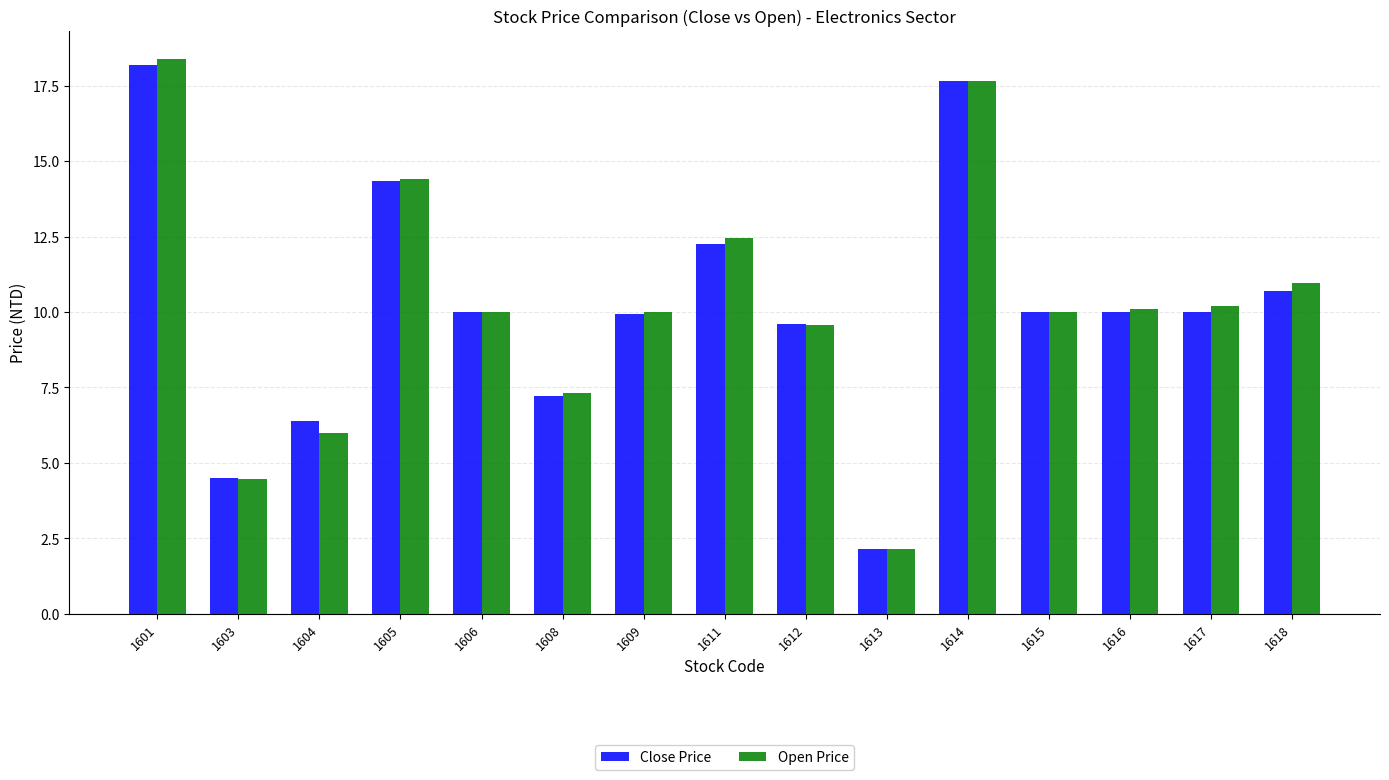

What is the highest value of the Close Price series?

18.2